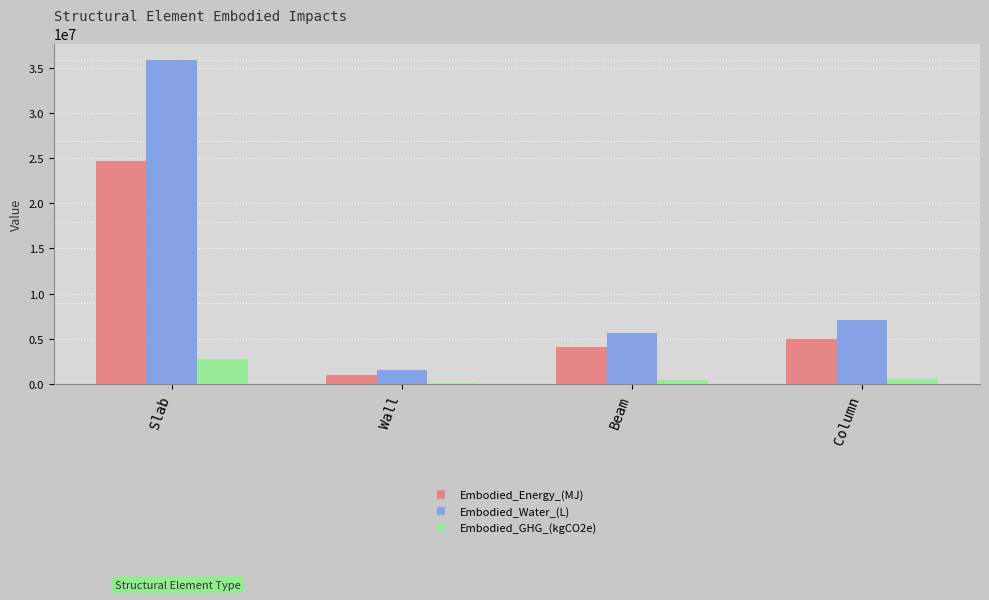

What is the difference between the maximum and minimum values in the Embodied_Water_(L) series?

34374292.4